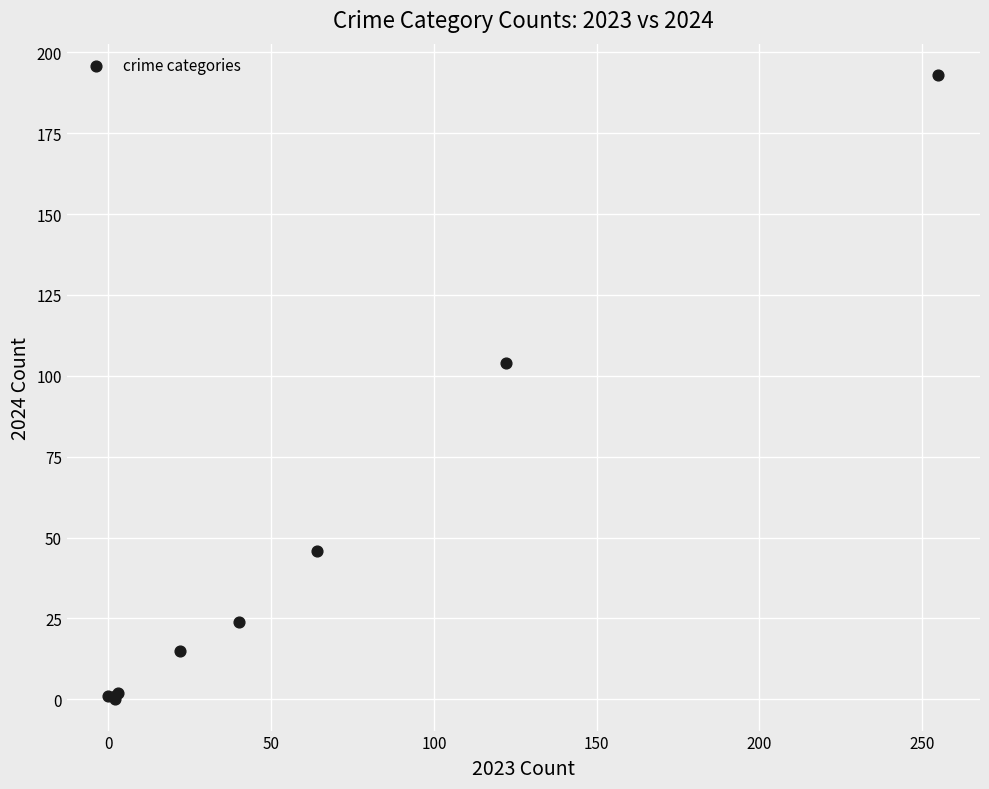

What Y value in the scatter plot is closest to 96?

104